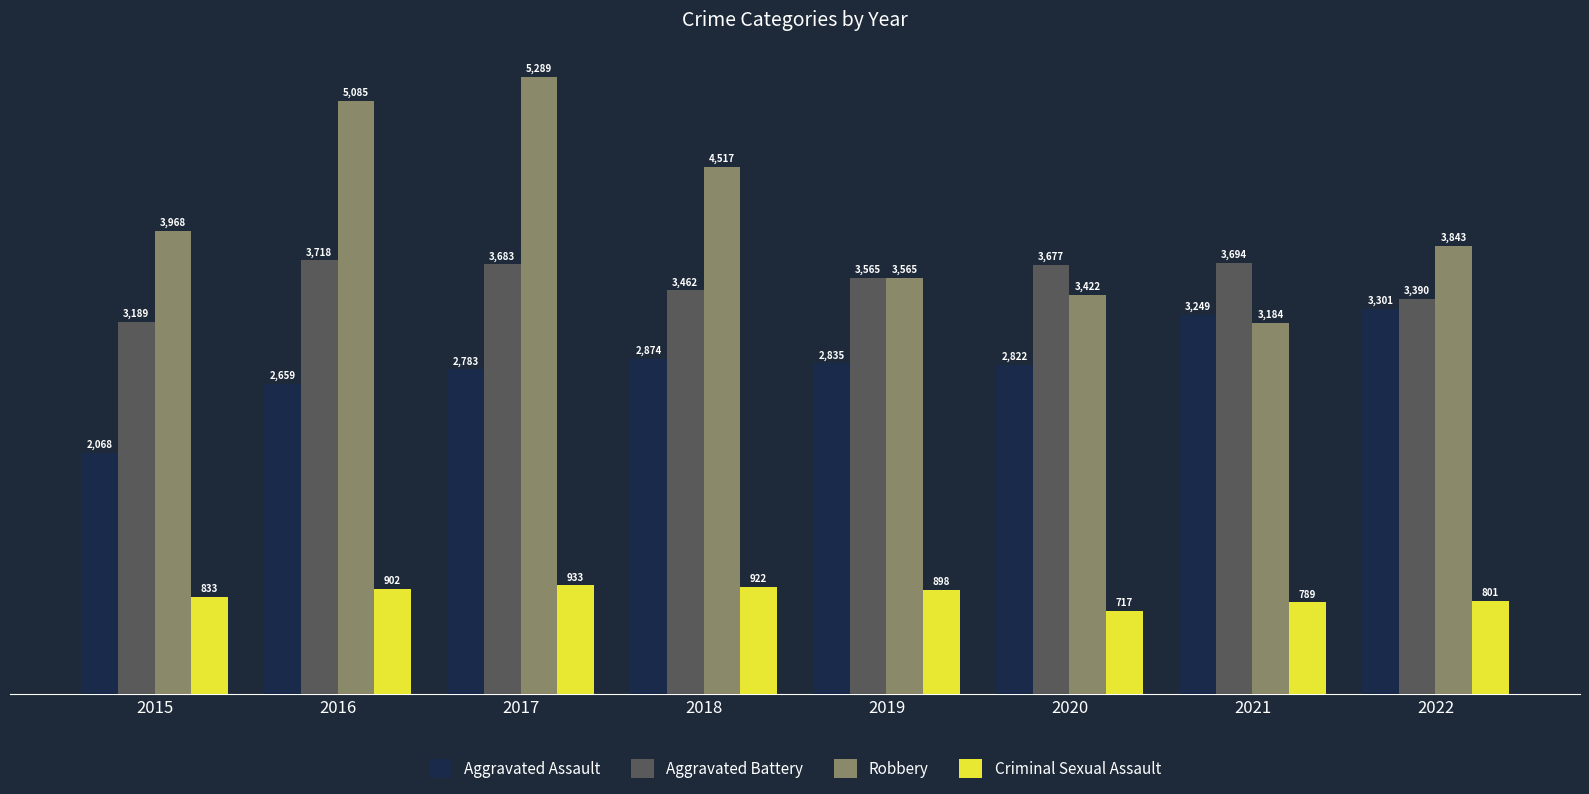

How many categories are shown in the chart?

8